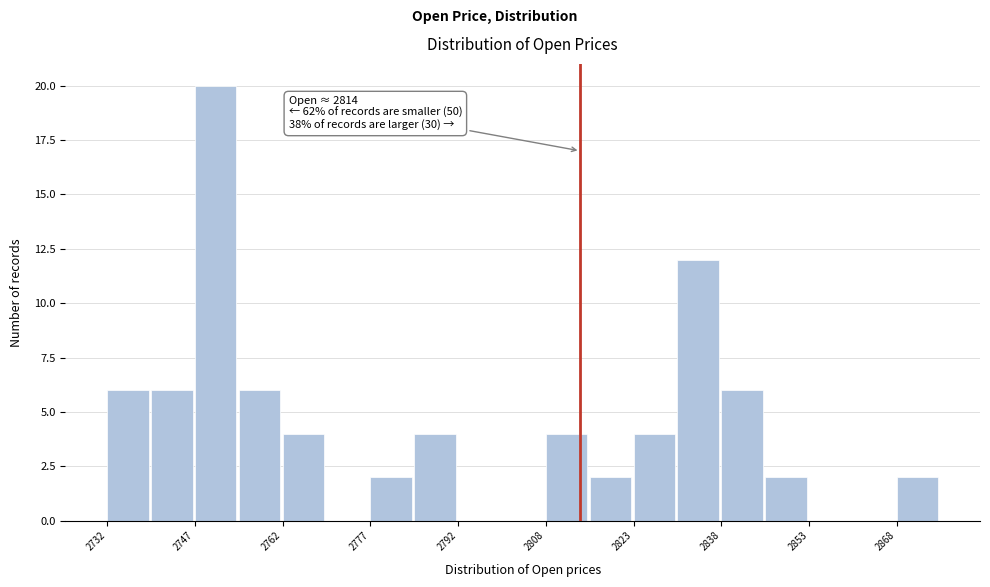

Read against the x-axis, roughly where is the centre of the tallest bar?

2752